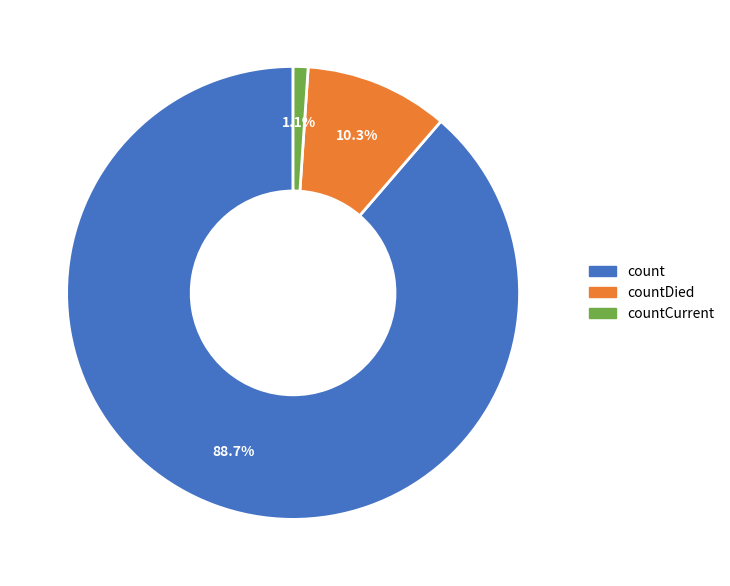

Does any single category account for the majority?

Yes